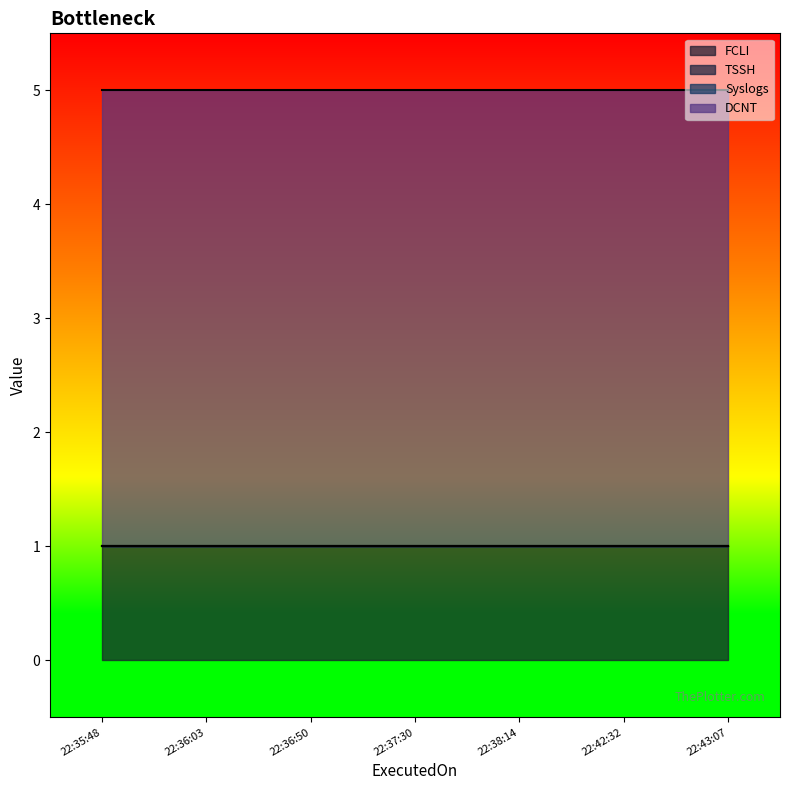

What are all the series names shown in the legend?

FCLI, TSSH, Syslogs, DCNT